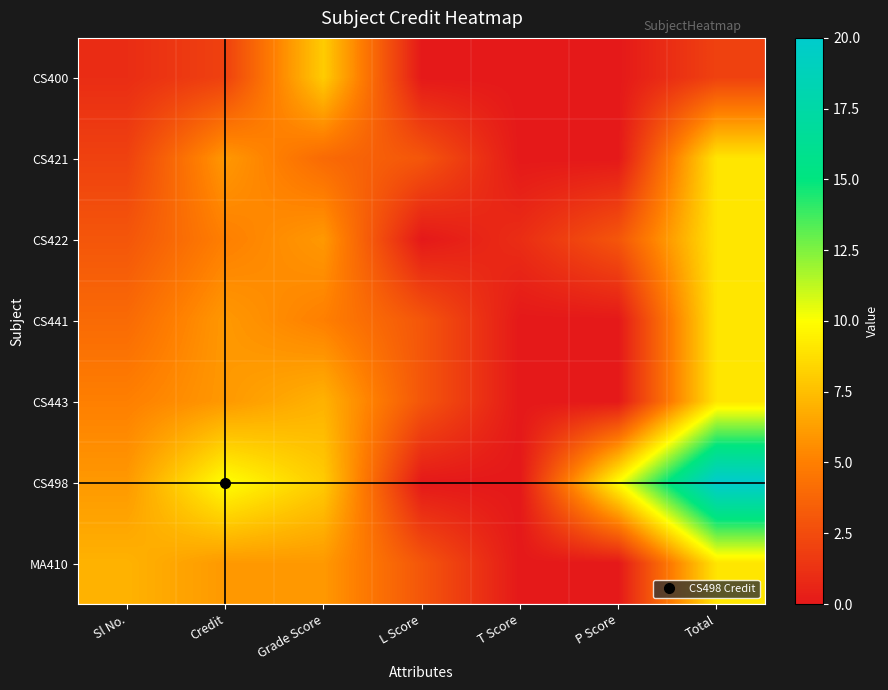

Reading left to right, extract all data points from this chart.

CS400: Sl No.=1	Credit=2	Grade Score=8	L Score=0	T Score=0	P Score=0	Total=2
CS421: Sl No.=2	Credit=6	Grade Score=4	L Score=3	T Score=0	P Score=0	Total=9
CS422: Sl No.=3	Credit=5	Grade Score=6	L Score=0	T Score=1	P Score=3	Total=9
CS441: Sl No.=4	Credit=6	Grade Score=5	L Score=3	T Score=0	P Score=0	Total=9
CS443: Sl No.=5	Credit=6	Grade Score=7	L Score=3	T Score=0	P Score=0	Total=9
CS498: Sl No.=6	Credit=10	Grade Score=8	L Score=0	T Score=0	P Score=10	Total=20
MA410: Sl No.=7	Credit=6	Grade Score=6	L Score=3	T Score=0	P Score=0	Total=9